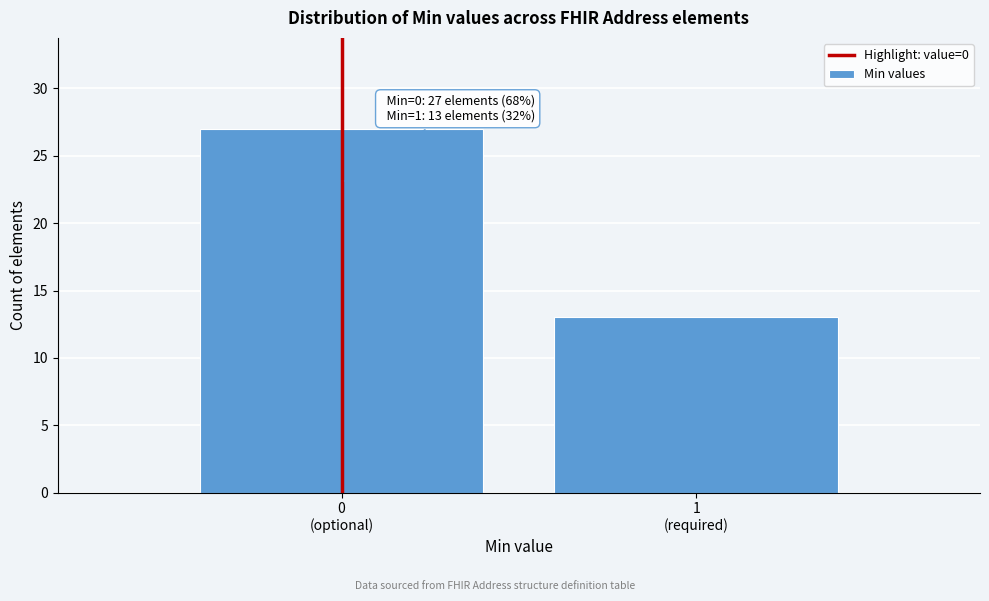

Reading left to right, what are all the values shown in this chart?

27	13